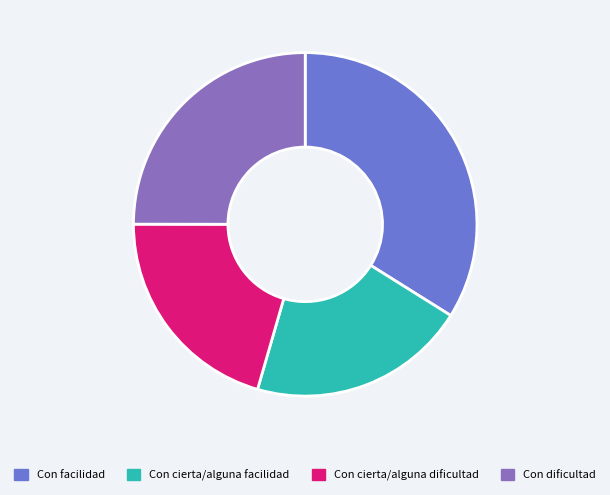

How many segments does this pie chart have?

4